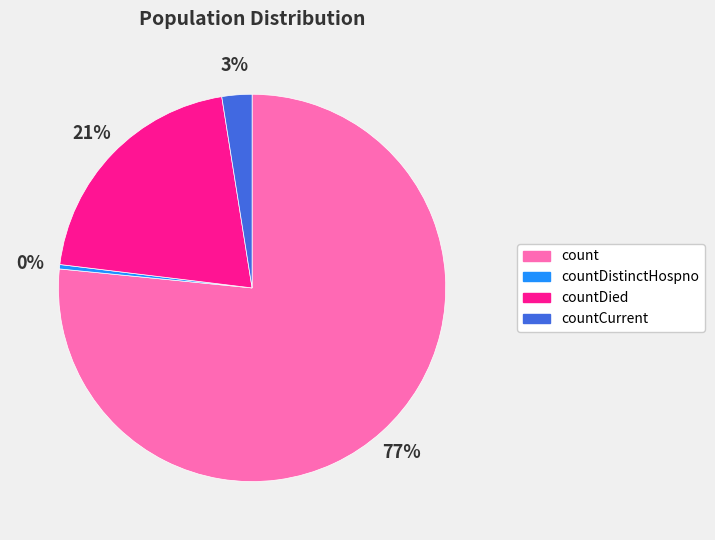

Does any single category account for the majority?

Yes